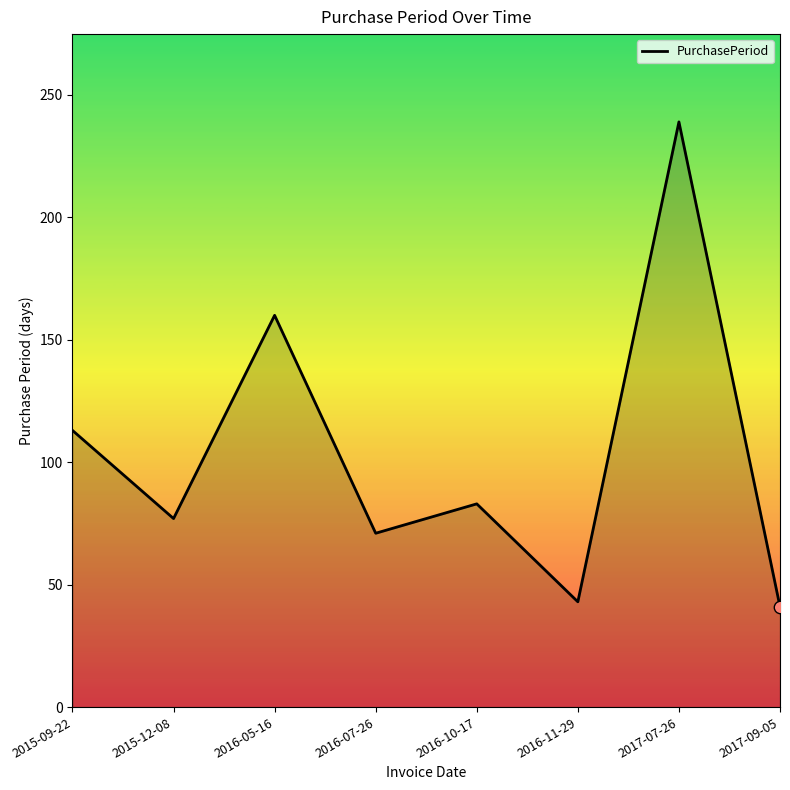

What is the change in value from 2016-07-26 to 2016-11-29?

-28